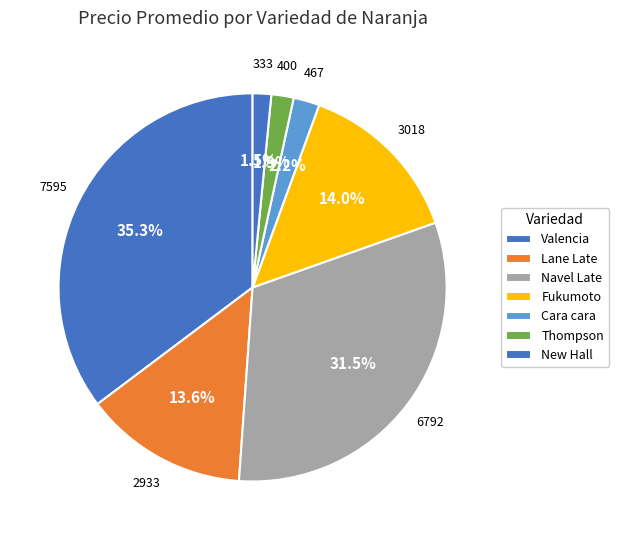

How many segments does this pie chart have?

7